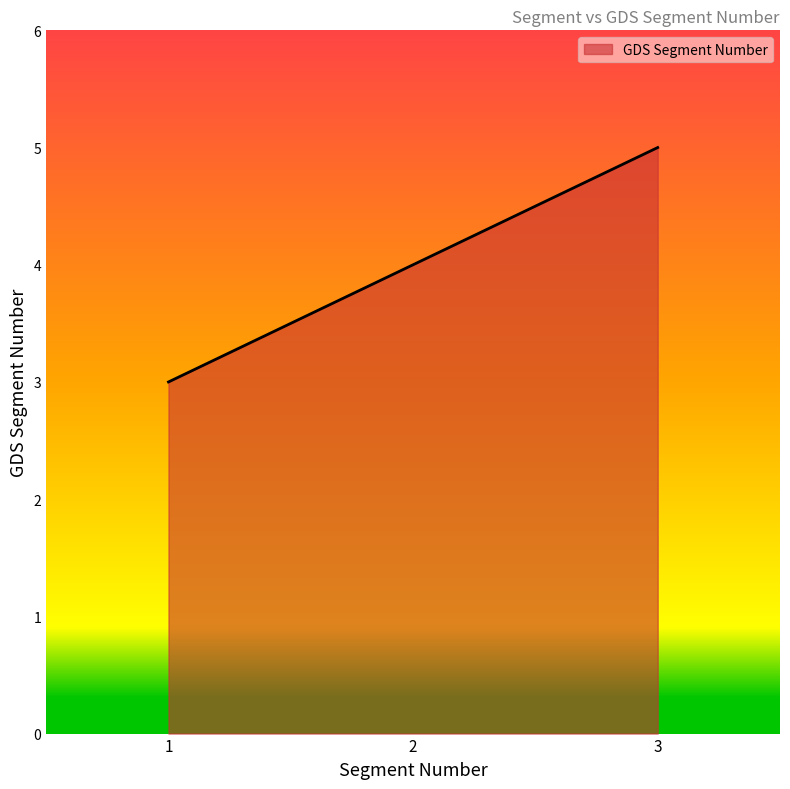

Reading left to right, list all the values displayed in this chart.

3	4	5